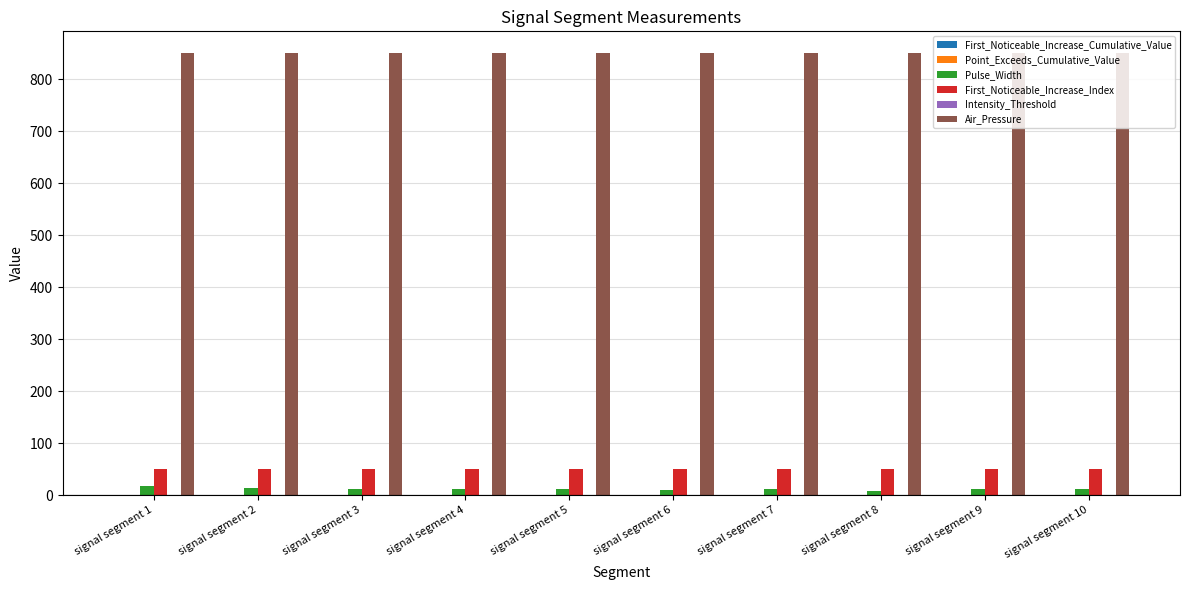

How many groups of bars are there?

10